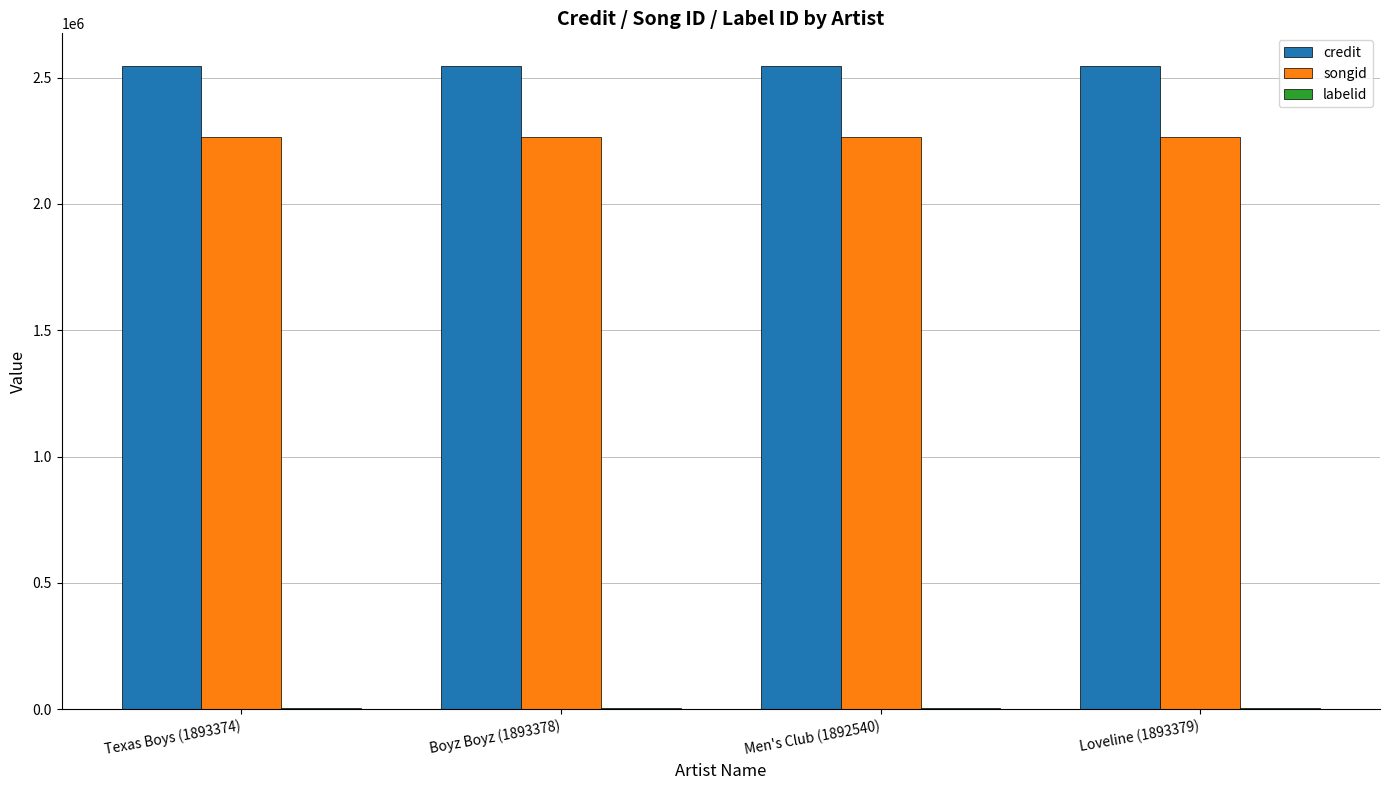

The value of songid at Texas Boys (1893374) is 1401697. True or false?

False